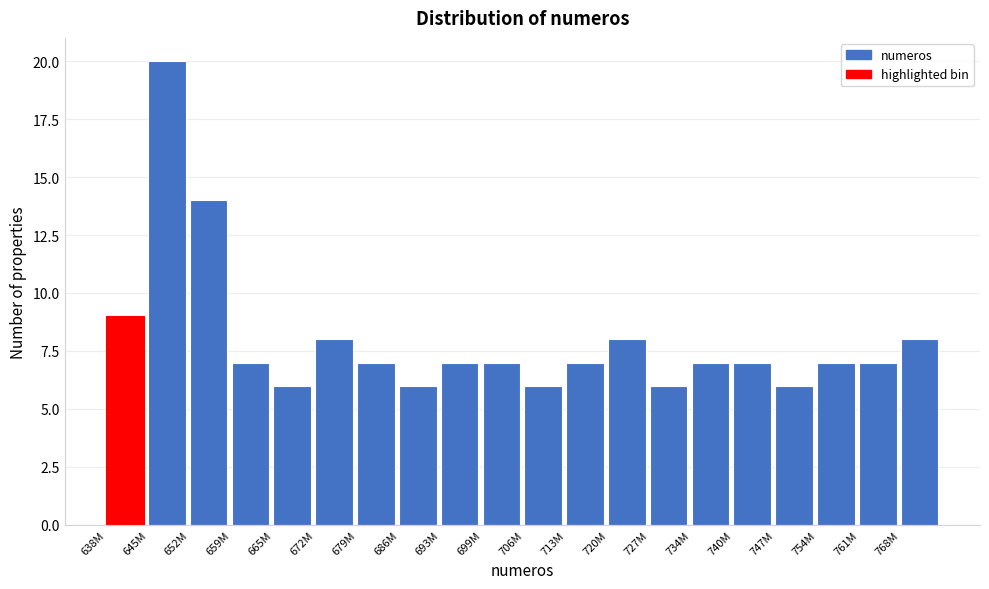

Reading right to left, list all the values displayed in this chart.

8	7	7	6	7	7	6	8	7	6	7	7	6	7	8	6	7	14	20	9